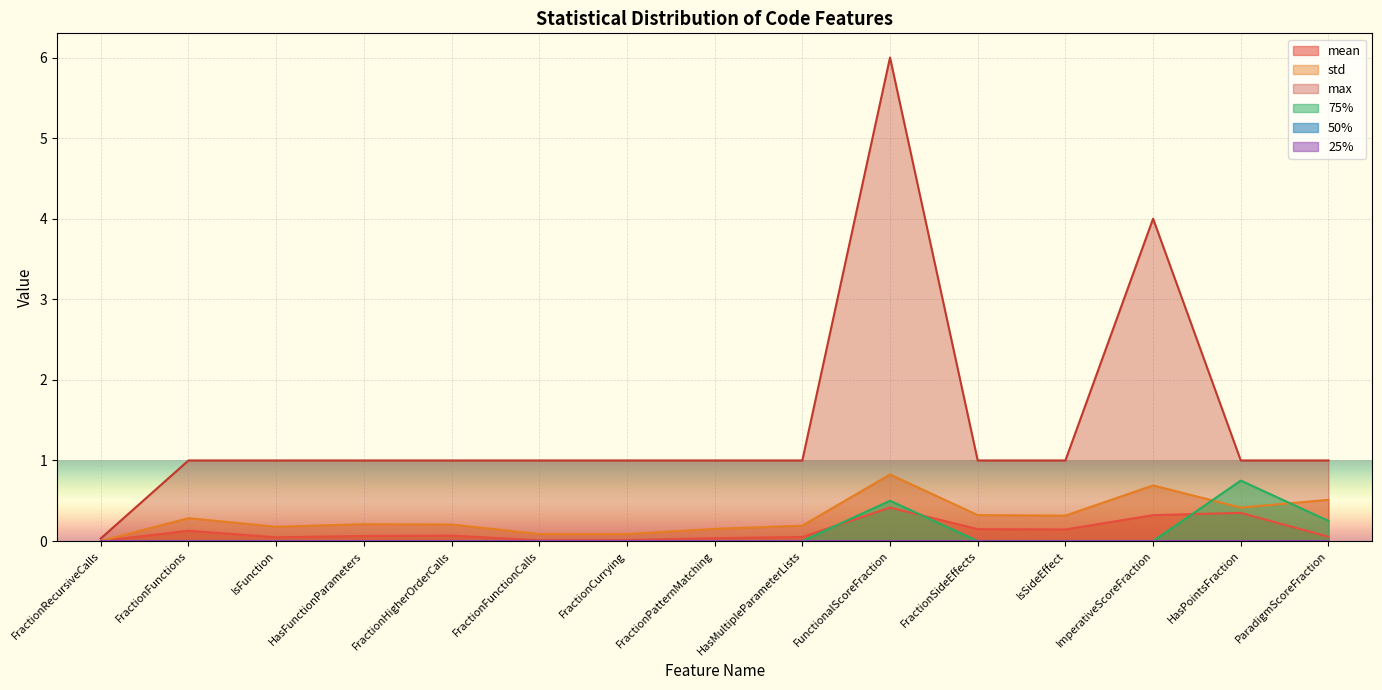

Which category has the highest value in the std series?

FunctionalScoreFraction